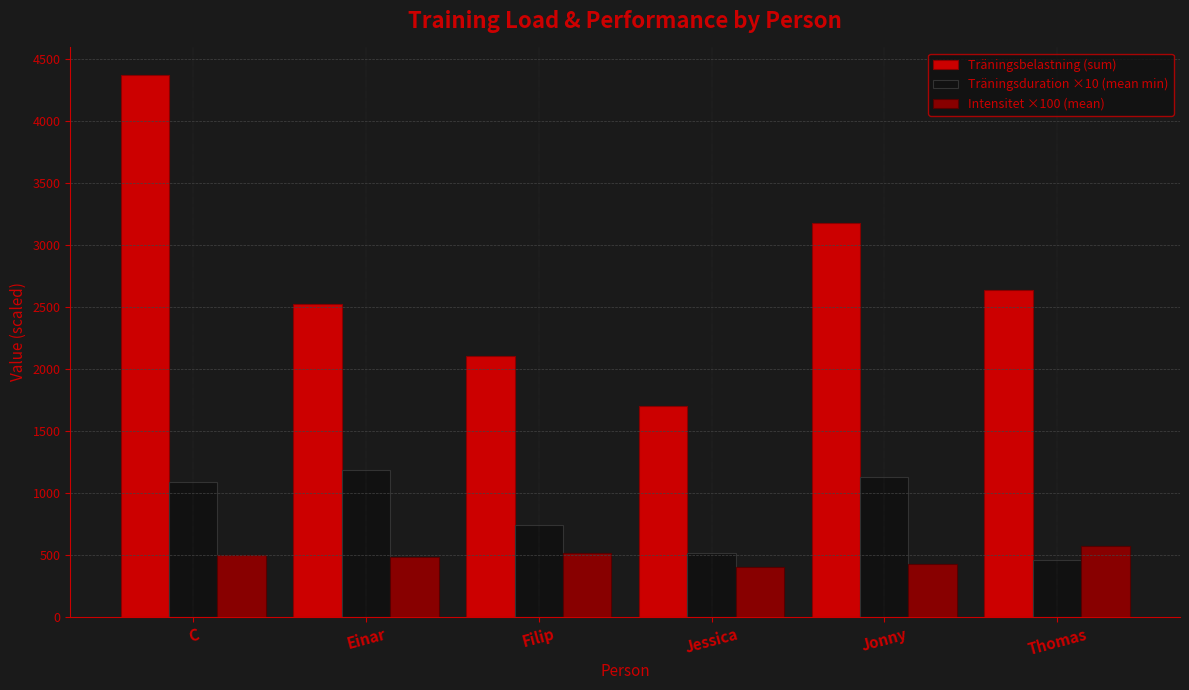

How many data points in Träningsduration ×10 (mean min) are above 1087?

3